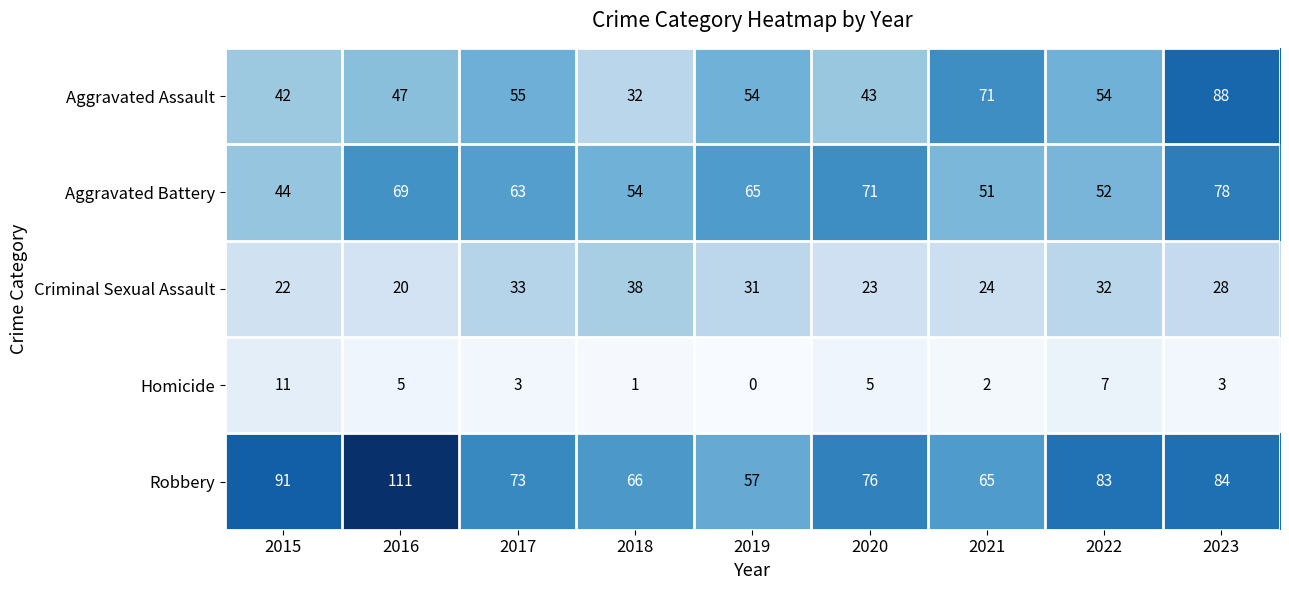

The Criminal Sexual Assault series shows 46 at 2019. True or false?

False